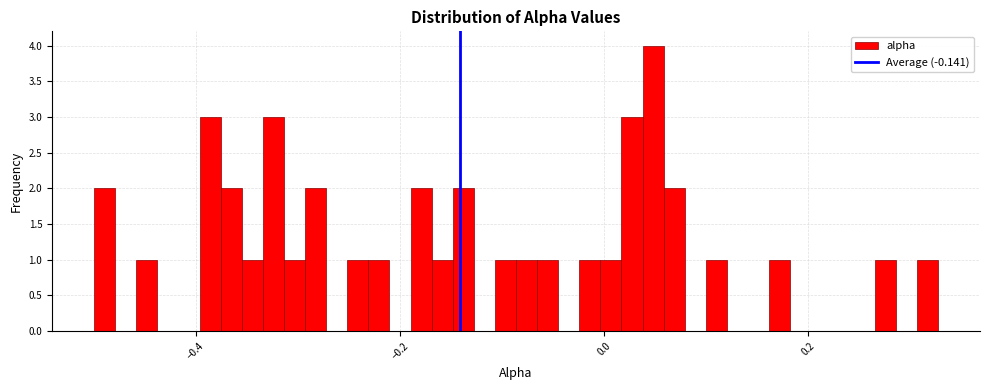

Read against the x-axis, roughly where is the centre of the tallest bar?

0.04